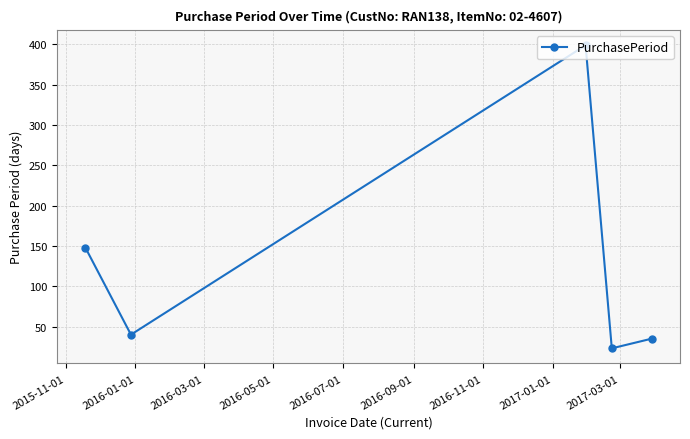

True or false: the data has more than 1 interior local peaks.

False